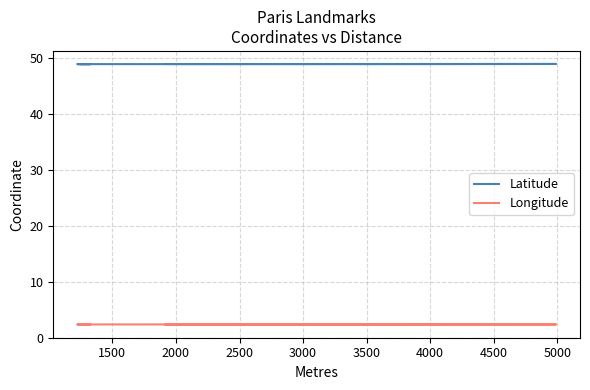

What is the spread (max minus min) of values at 1500?

46.5